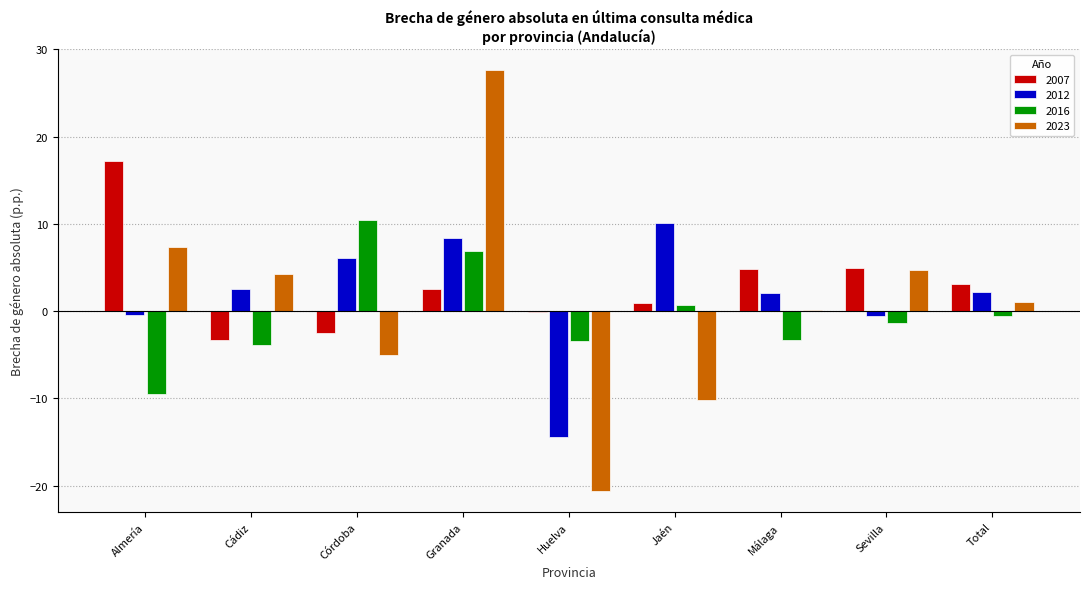

What is the greatest value displayed?

27.6